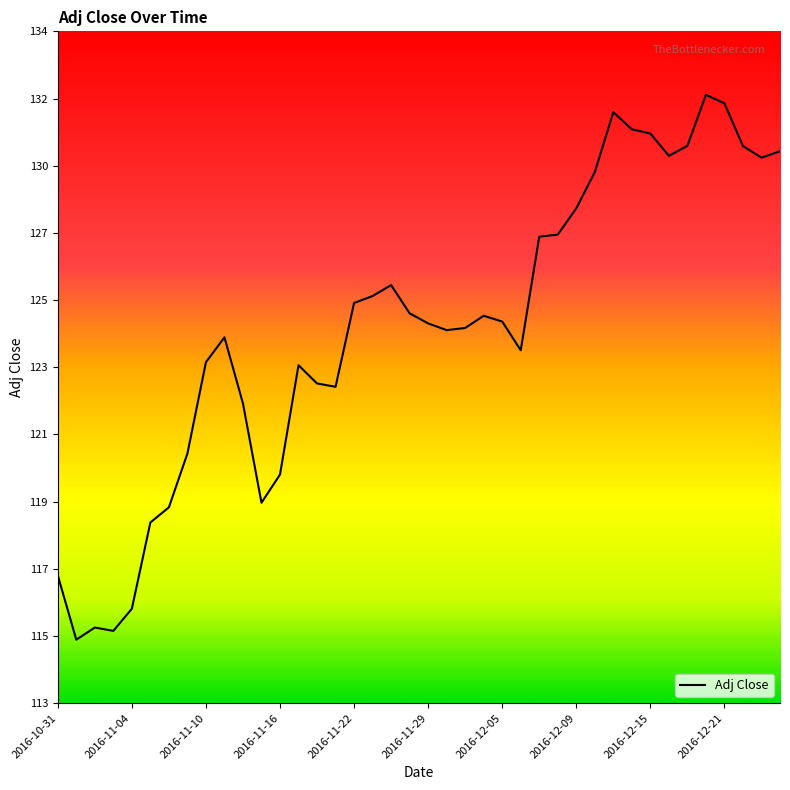

Does the chart have visible grid lines?

No